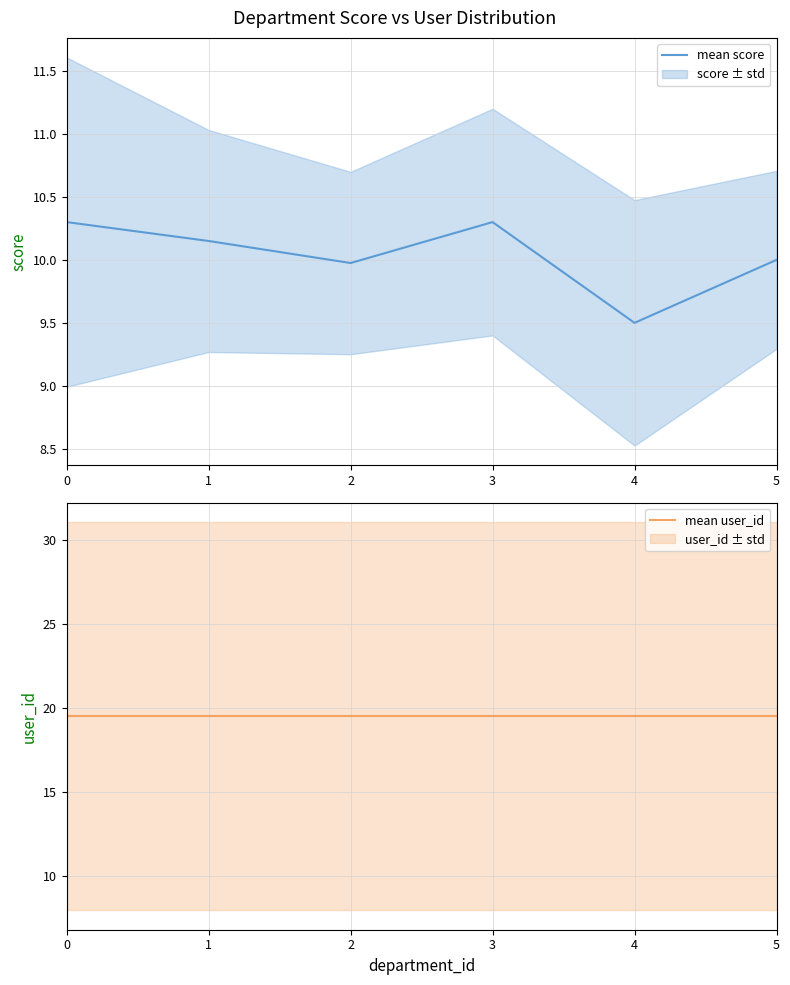

At how many categories does at least one series exceed 13?

6